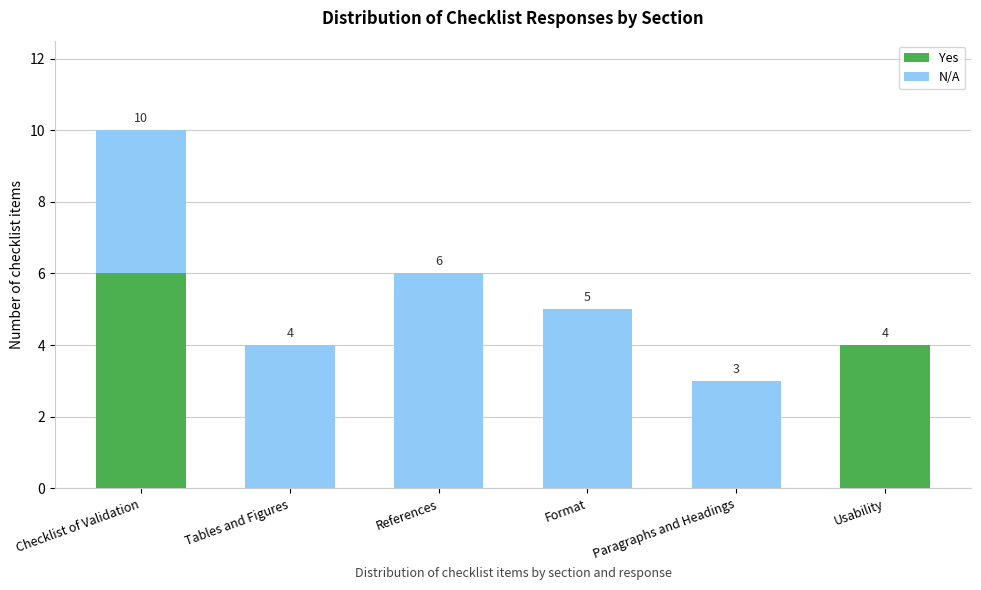

Reading left to right, transcribe the values for Yes.

Checklist of Validation=6	Tables and Figures=0	References=0	Format=0	Paragraphs and Headings=0	Usability=4